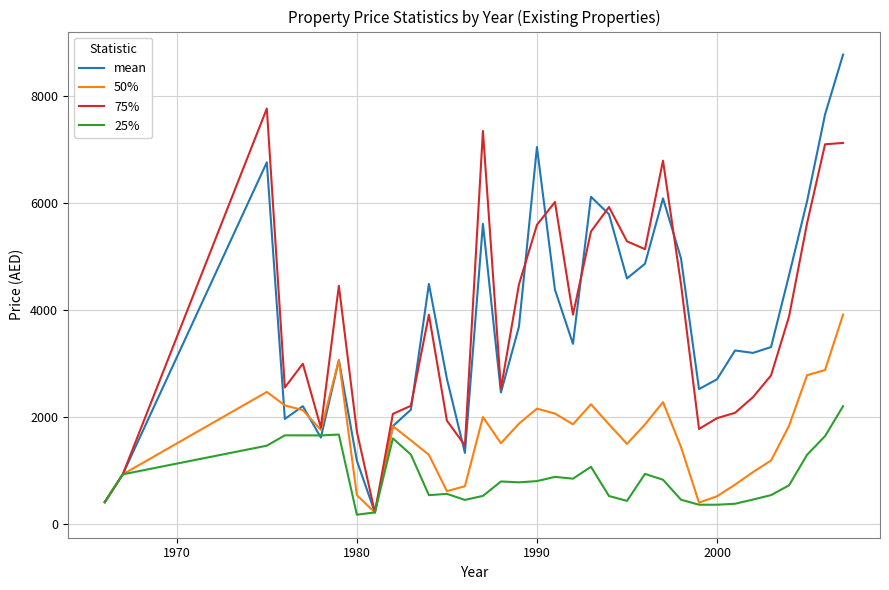

Rank the series by their maximum value, from highest to lowest.

mean, 75%, 50%, 25%